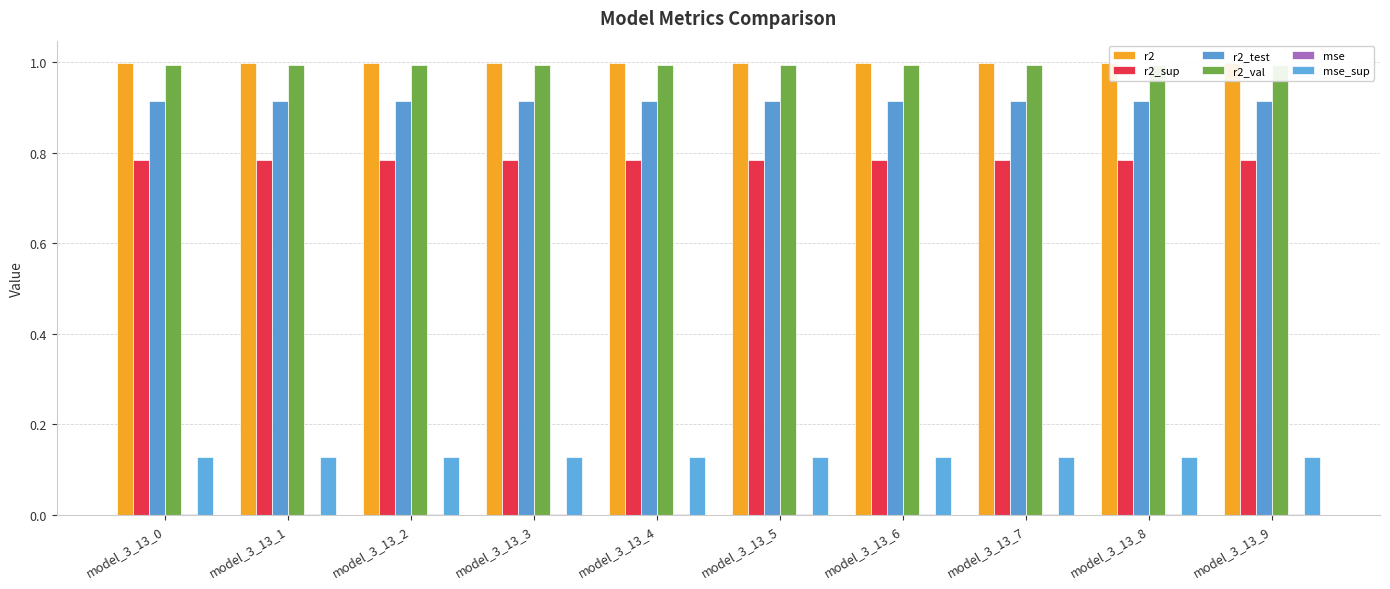

At which category does the chart reach its peak across all series?

model_3_13_9